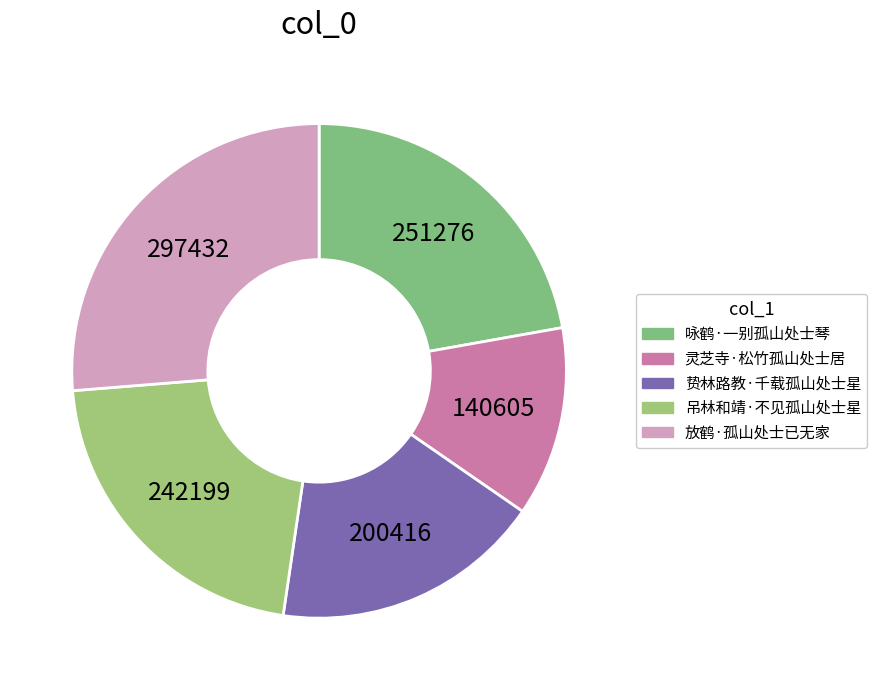

What is the change in value from 贽林路教·千载孤山处士星 to 放鹤·孤山处士已无家?

+97016